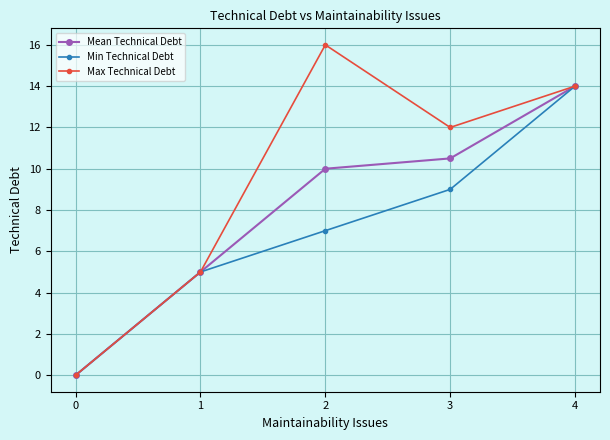

How many data points does each series have?

5